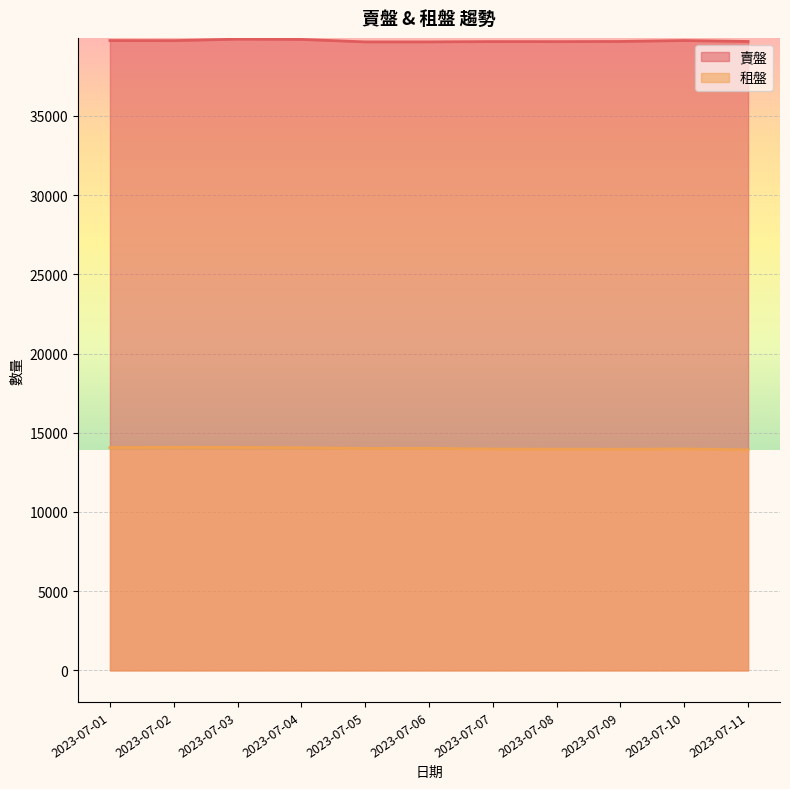

Is it true that 租盤 equals 5896 at 2023-07-11?

False